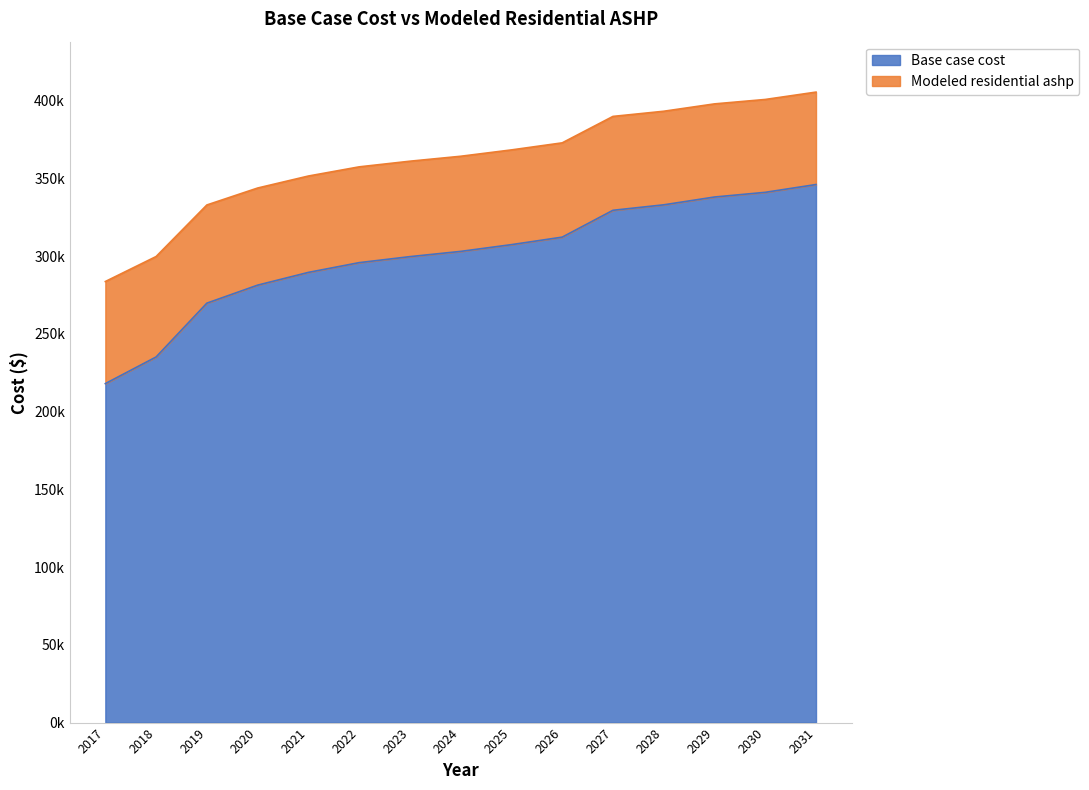

Where does the Base case cost series first go above 303129?

2024